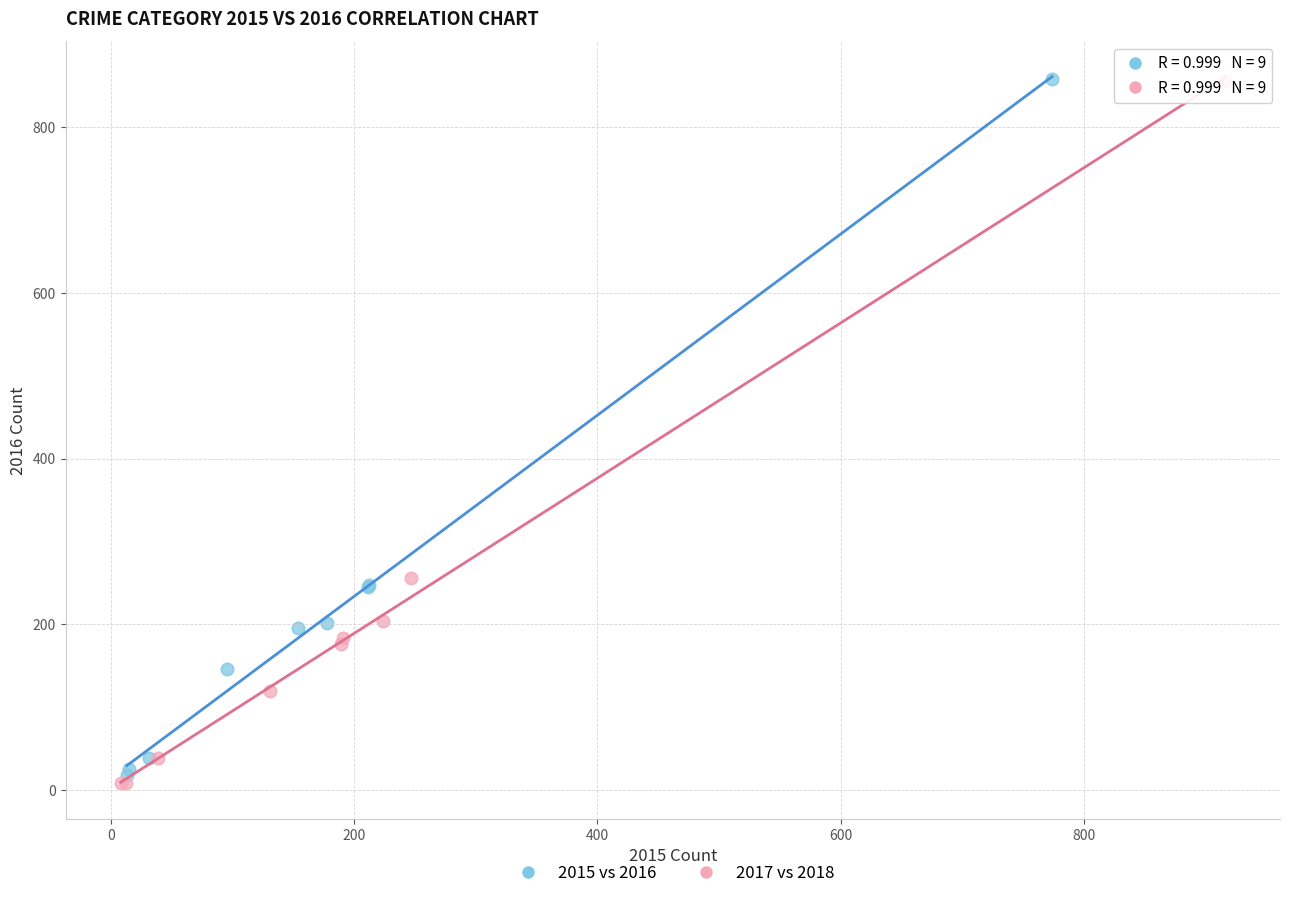

What are all the series names shown in the legend?

2015 vs 2016, 2017 vs 2018